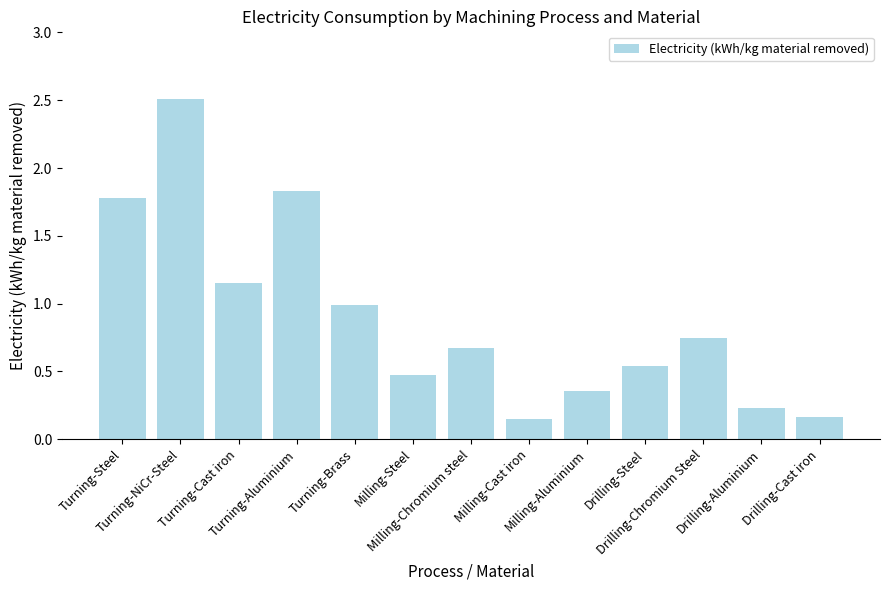

What is the maximum value shown in the chart?

2.5